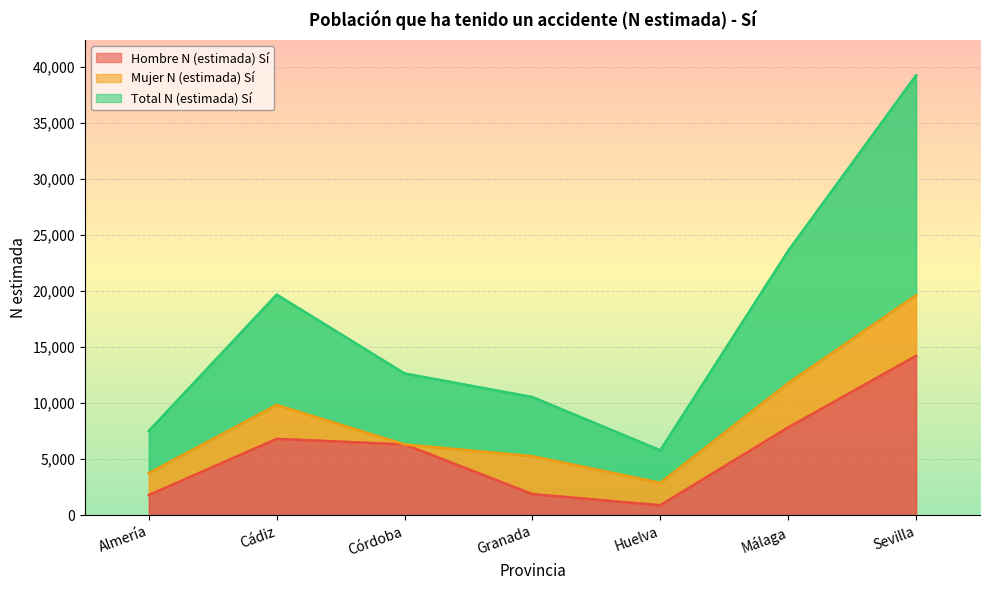

At which category is the sum across all series the highest?

Sevilla